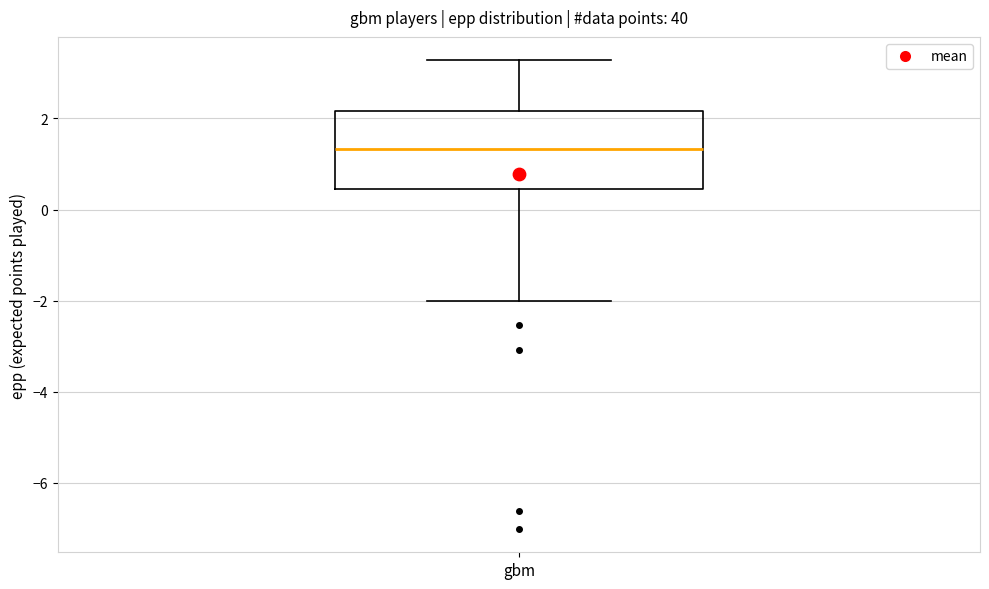

Where does the lower whisker of the box for gbm end on the y-axis? The values are not printed on the chart, so give them approximately, as read against the axis.

-2.0